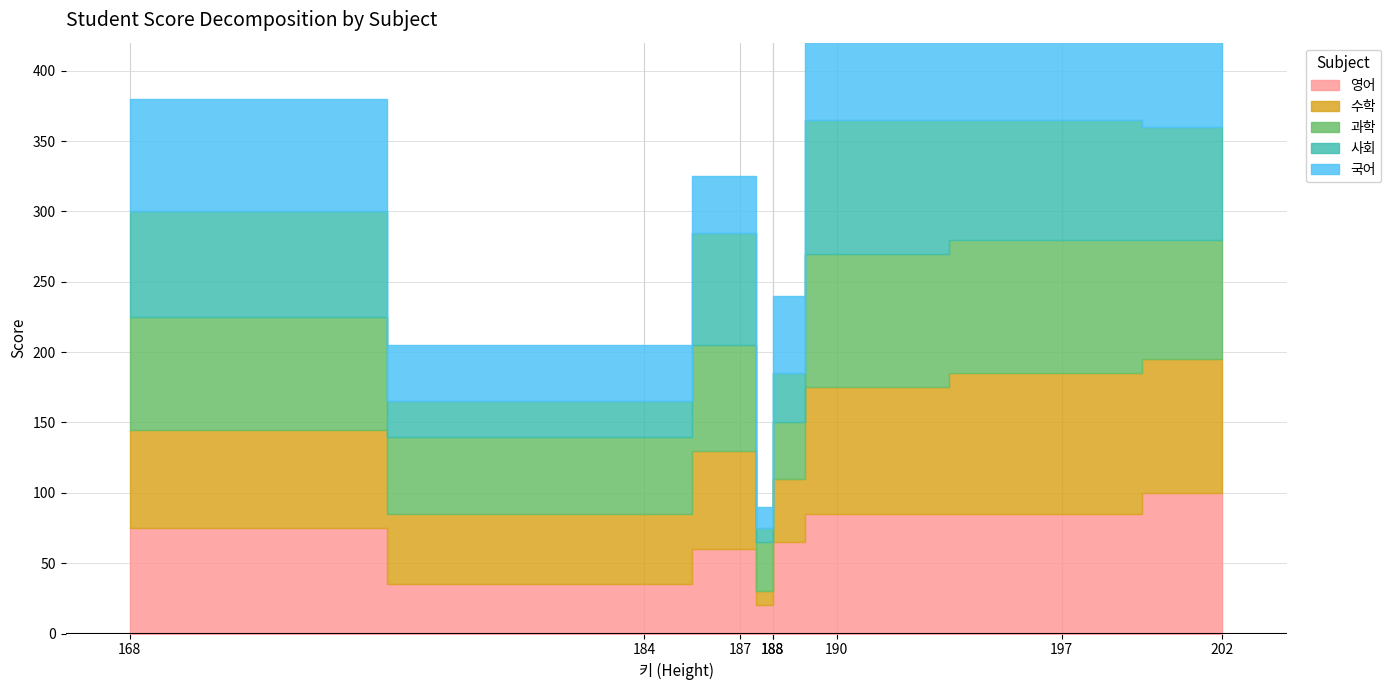

Is the value of 국어 at 184 greater than the value of 수학 at 187?

No